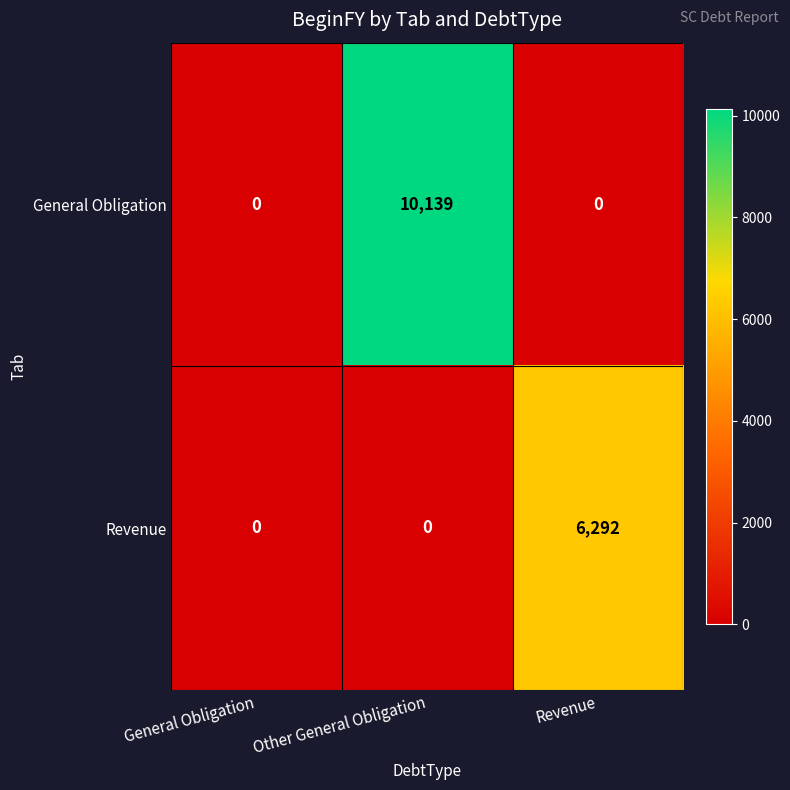

What is the total value across all series at Revenue?

6292